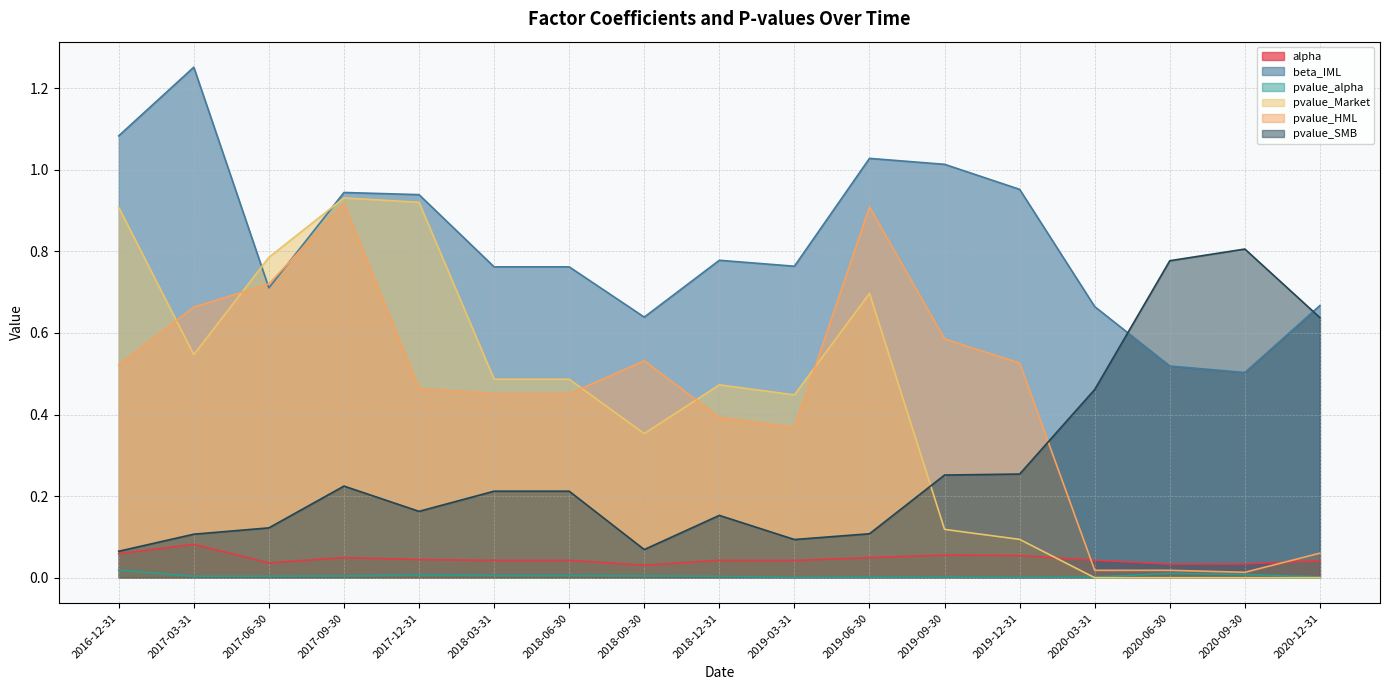

Which has a higher value, 2018-09-30 or 2020-09-30?

2020-09-30